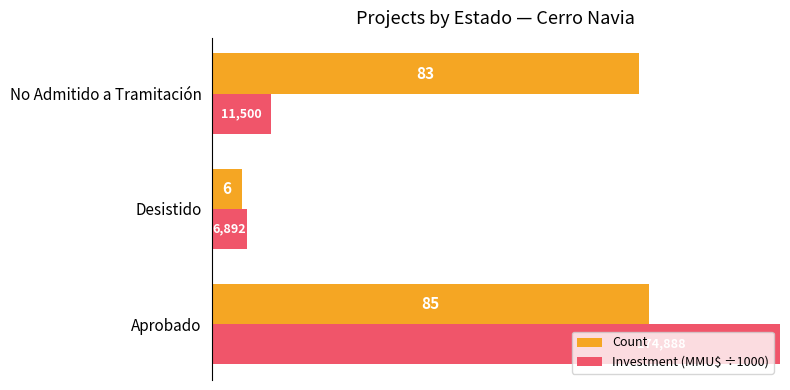

Reading left to right, what are all the values shown in this chart?

Count: 85.0	6.0	83.0
Investment (MMU$ ÷1000): 174.9	6.9	11.5